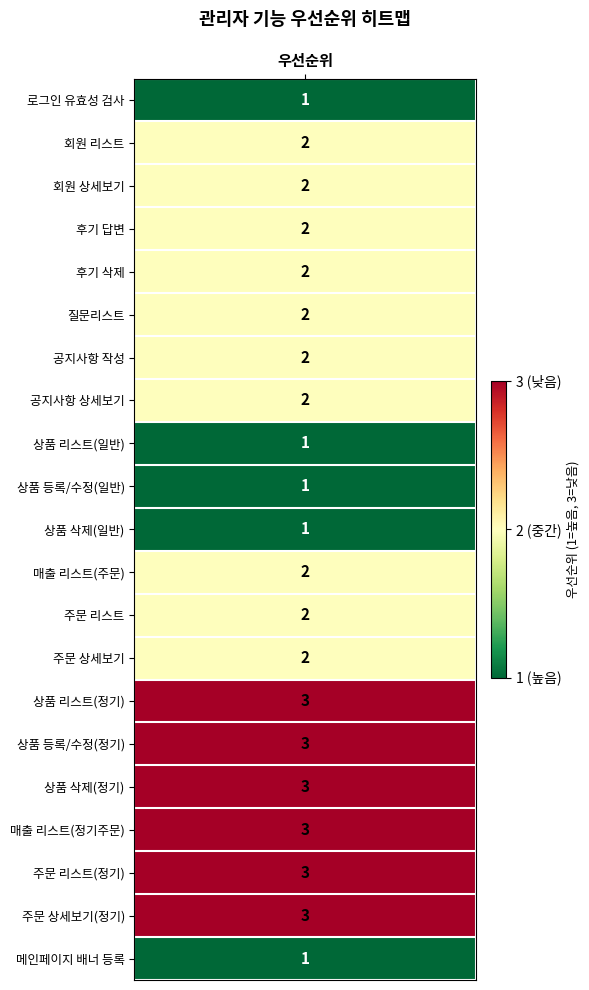

Reading right to left, list all the values displayed in this chart.

1	3	3	3	3	3	3	2	2	2	1	1	1	2	2	2	2	2	2	2	1